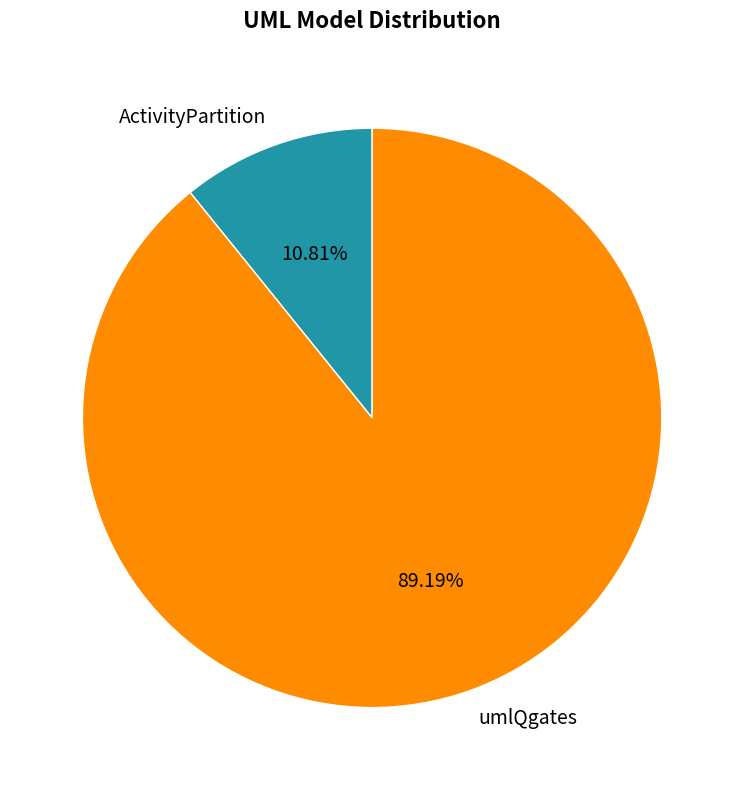

True or false: ActivityPartition accounts for 11% of the total.

True